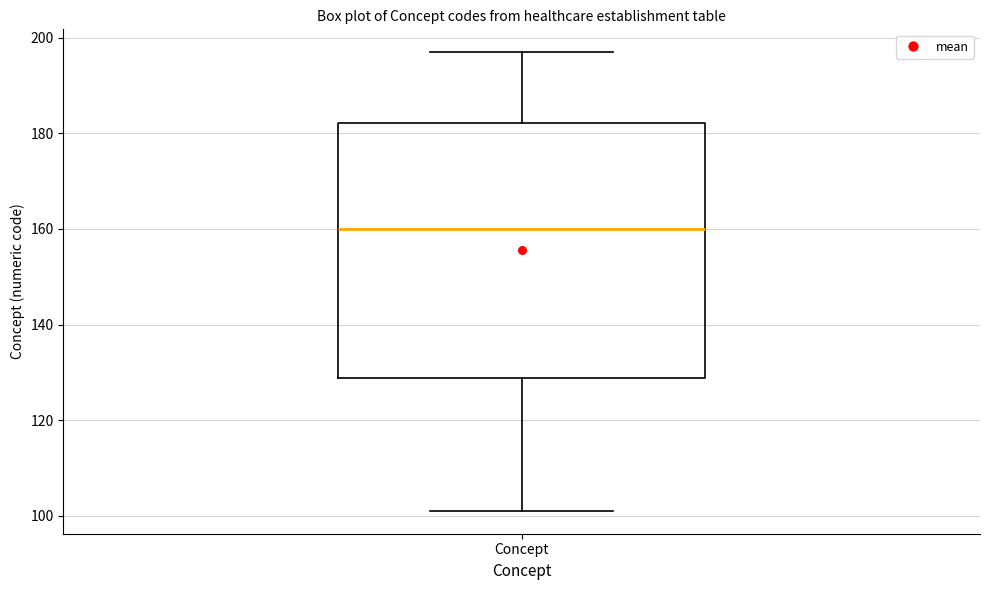

Read this box plot against the y-axis: the position of the median line, the range covered by the box, and the ends of both whiskers. The values are not printed on the chart, so give them approximately, as read against the axis.

median 160, box 128 to 182, whiskers 102 to 198